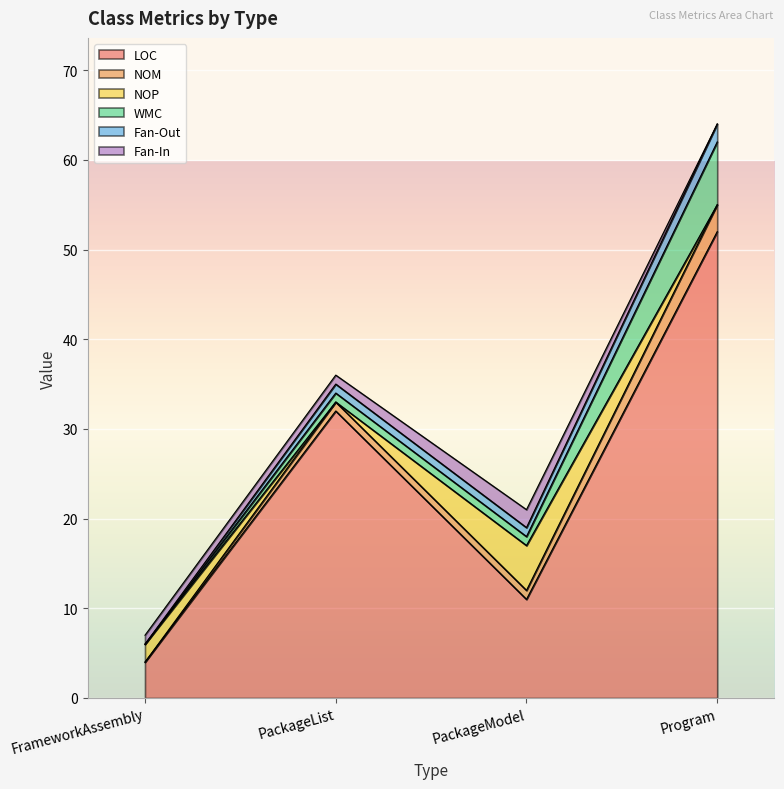

What is the label of the 1st point from the left?

FrameworkAssembly